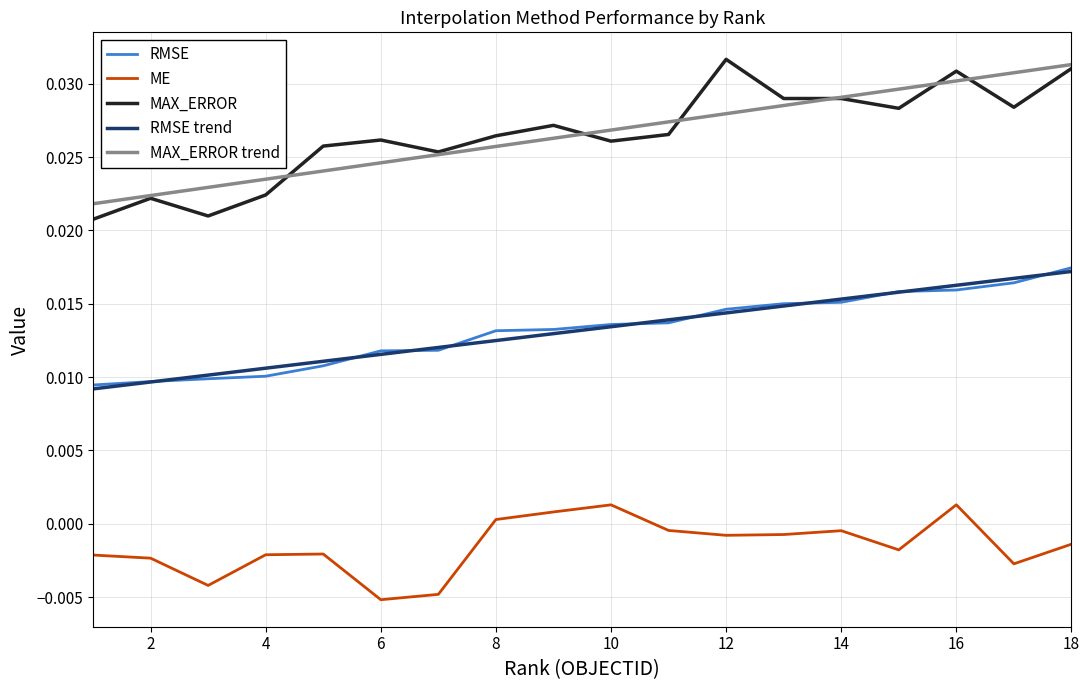

True or false: RMSE and MAX_ERROR intersect in this chart.

False